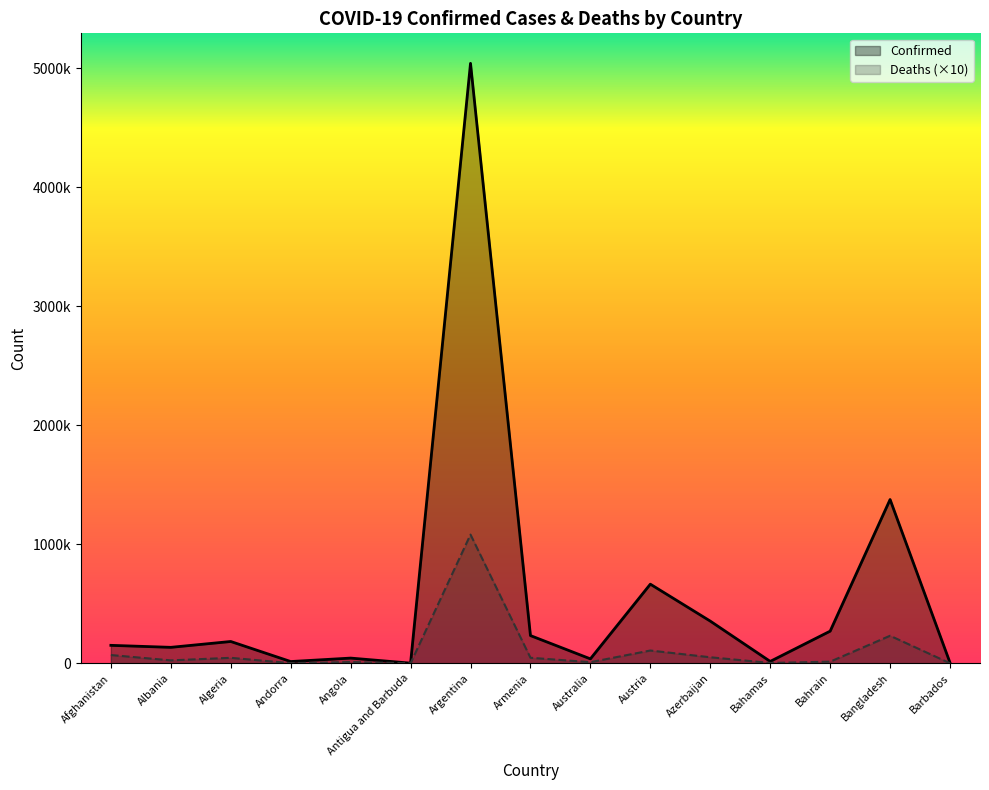

List the labels in order of Deaths (×10) value, largest first.

Argentina, Bangladesh, Austria, Afghanistan, Azerbaijan, Armenia, Algeria, Albania, Bahrain, Angola, Australia, Bahamas, Andorra, Barbados, Antigua and Barbuda